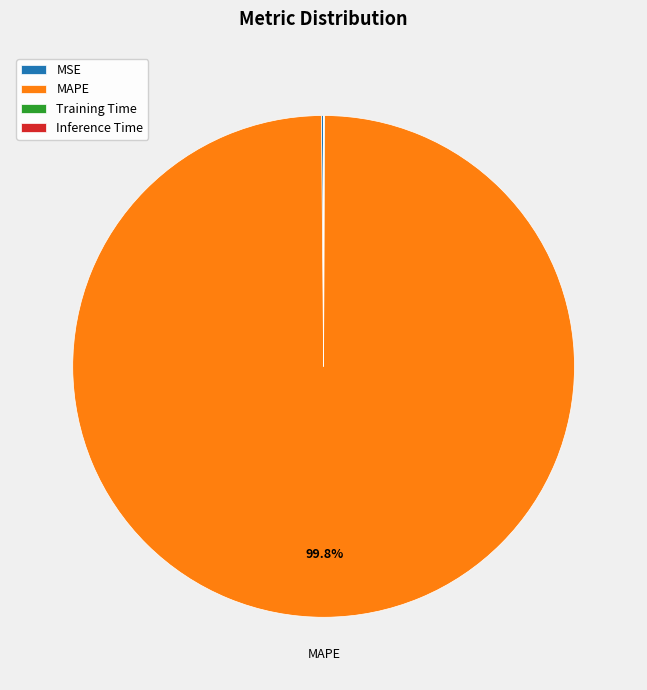

Does MAPE account for over 50% of the chart?

Yes